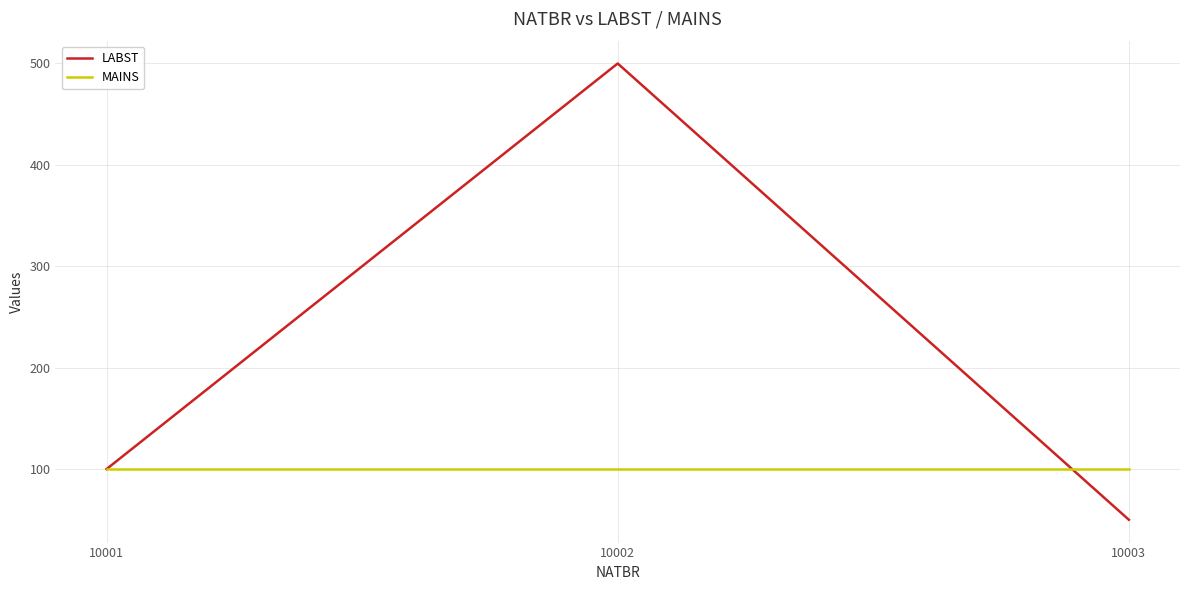

The value of MAINS at 10001 is 100. True or false?

True